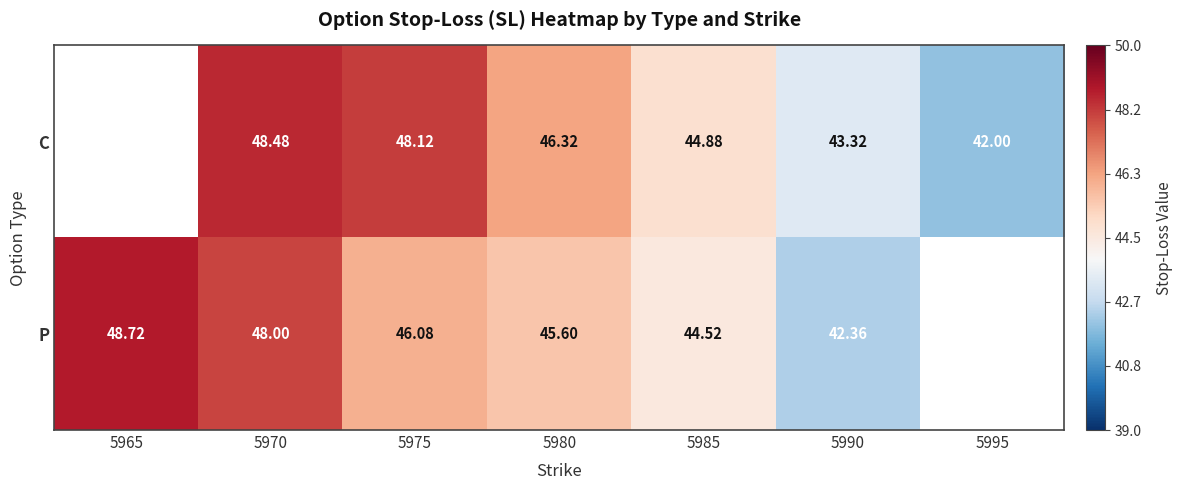

At which category does the chart reach its peak across all series?

5965